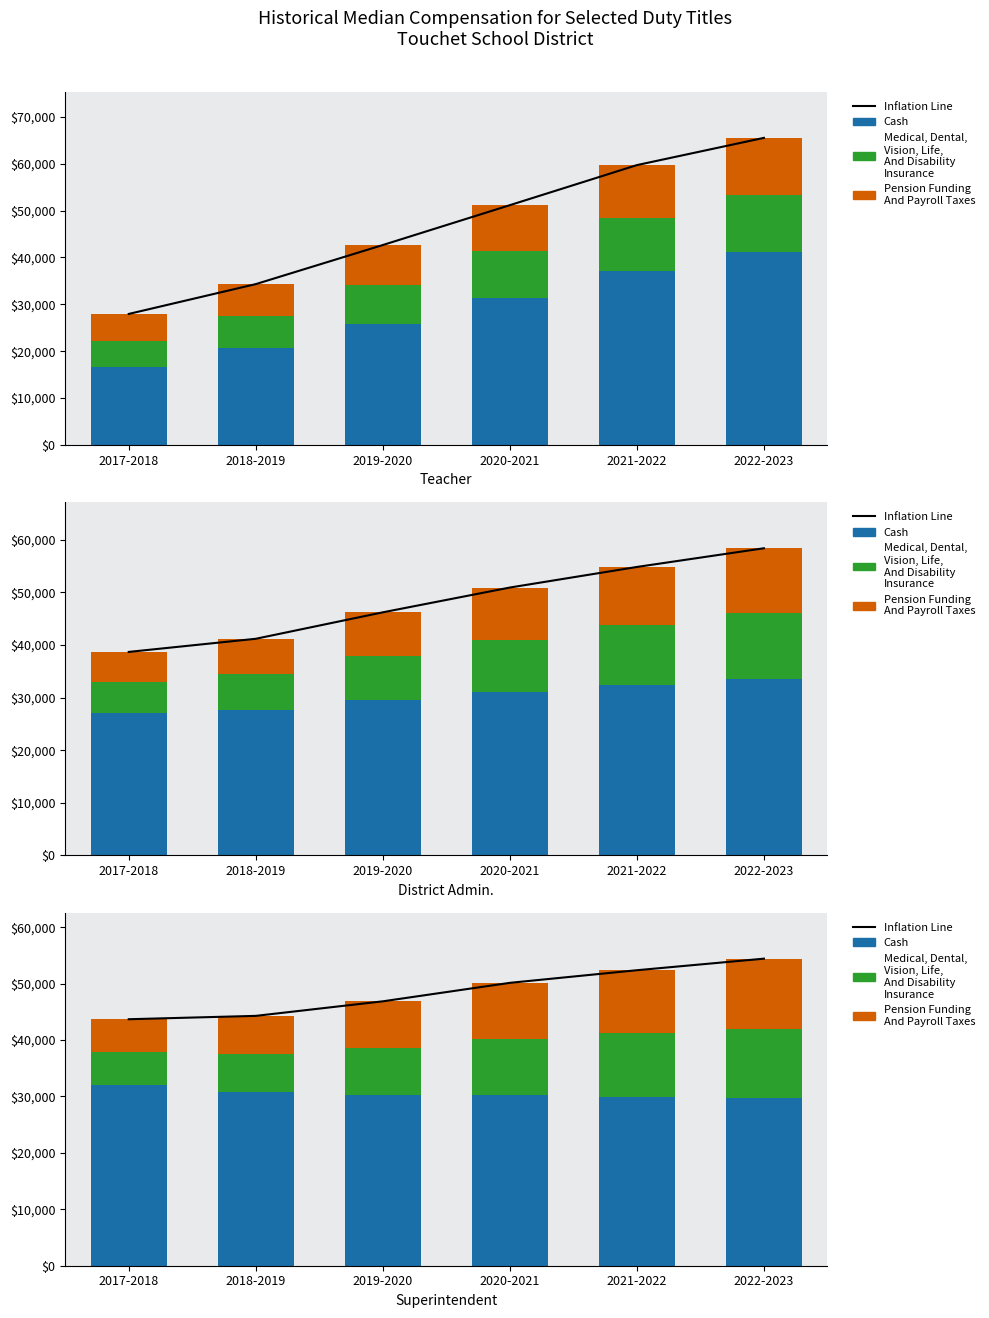

Between 2019-2020 and 2021-2022, which series saw the biggest shift?

Inflation Line